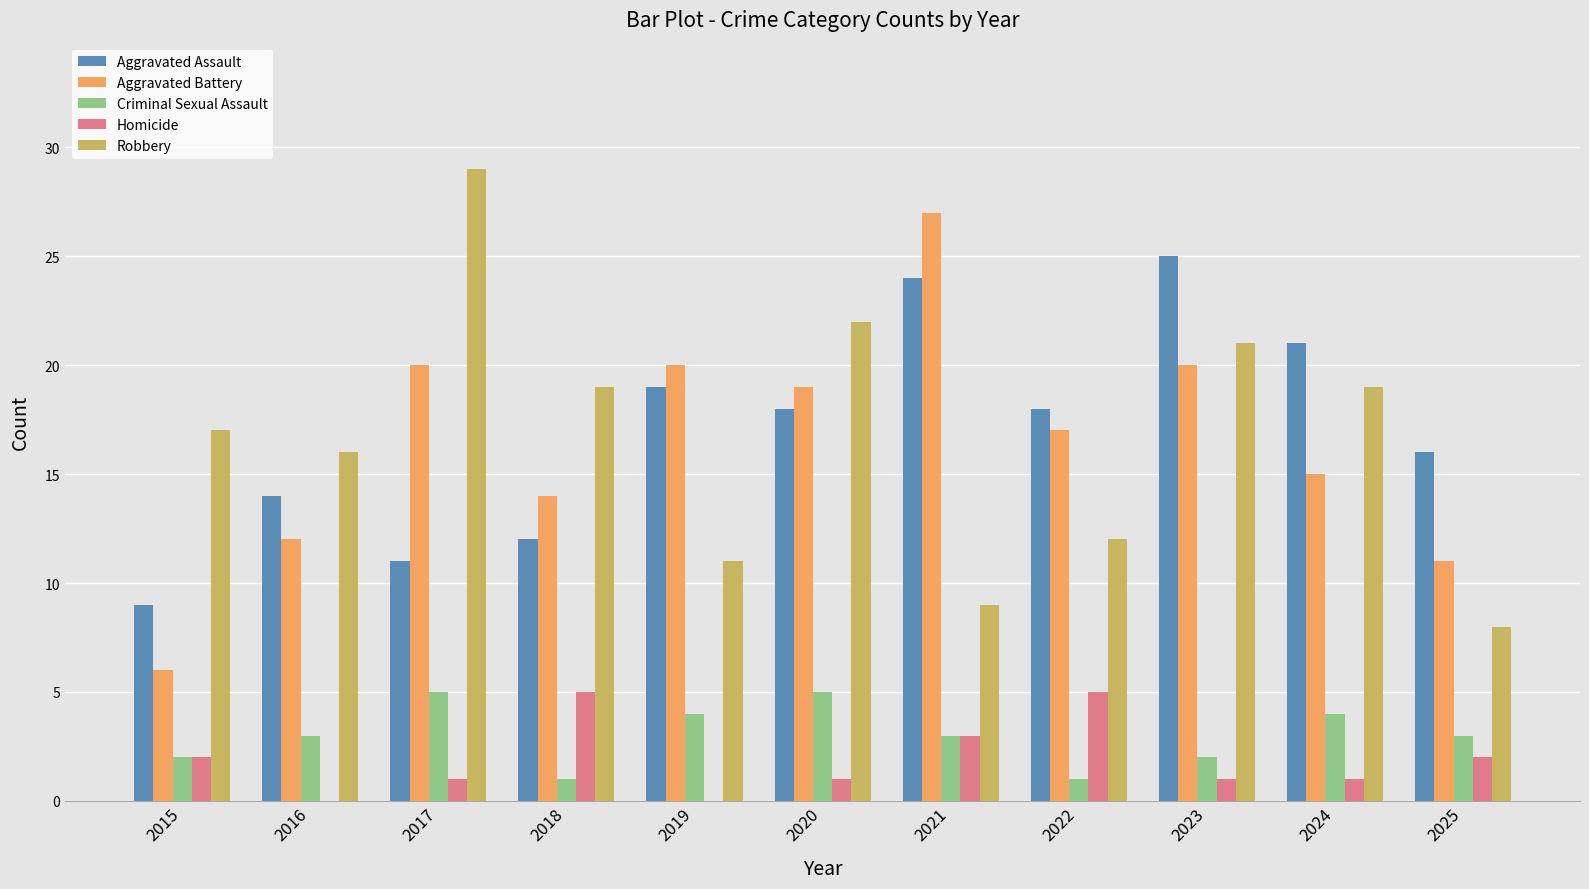

Which series changed the most between 2021 and 2023?

Robbery